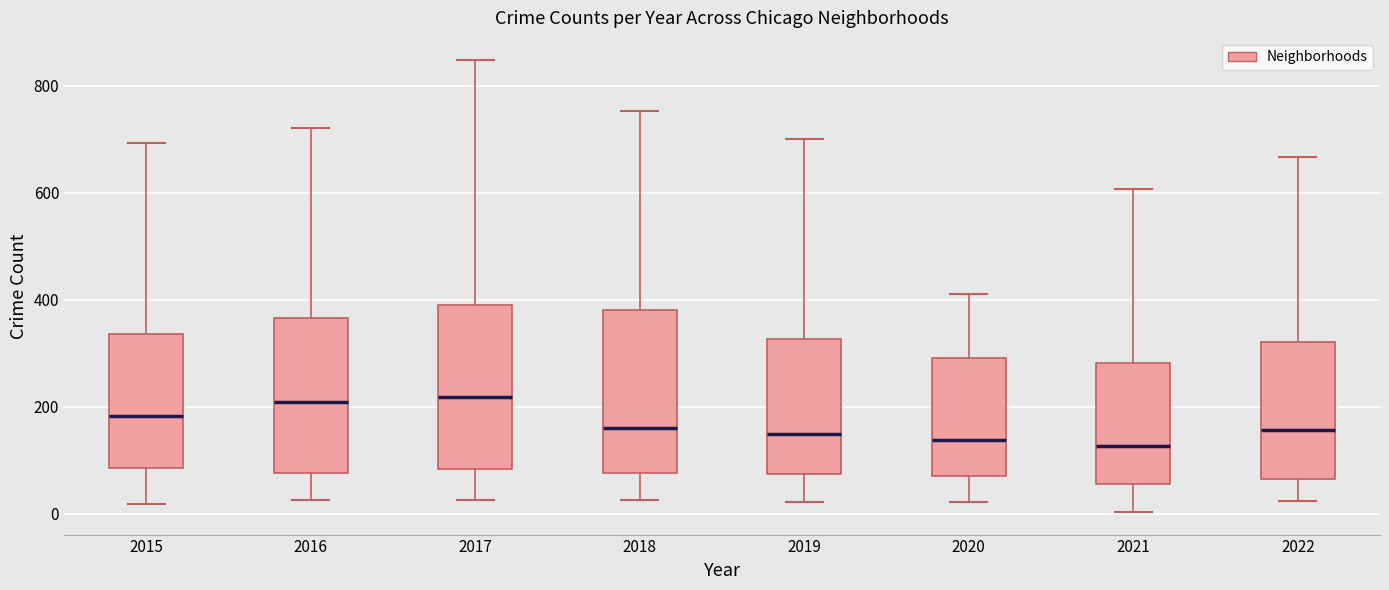

Reading left to right, transcribe this box plot: for each box, give where its median line is, the range the box spans, and where its two whiskers end, as read against the y-axis. The values are not printed on the chart, so give them approximately, as read against the axis.

2015: median 180, box 80 to 340, whiskers 20 to 700
2016: median 200, box 80 to 360, whiskers 20 to 720
2017: median 220, box 80 to 380, whiskers 20 to 840
2018: median 160, box 80 to 380, whiskers 20 to 760
2019: median 140, box 80 to 320, whiskers 20 to 700
2020: median 140, box 60 to 300, whiskers 20 to 420
2021: median 120, box 60 to 280, whiskers 0 to 600
2022: median 160, box 60 to 320, whiskers 20 to 660